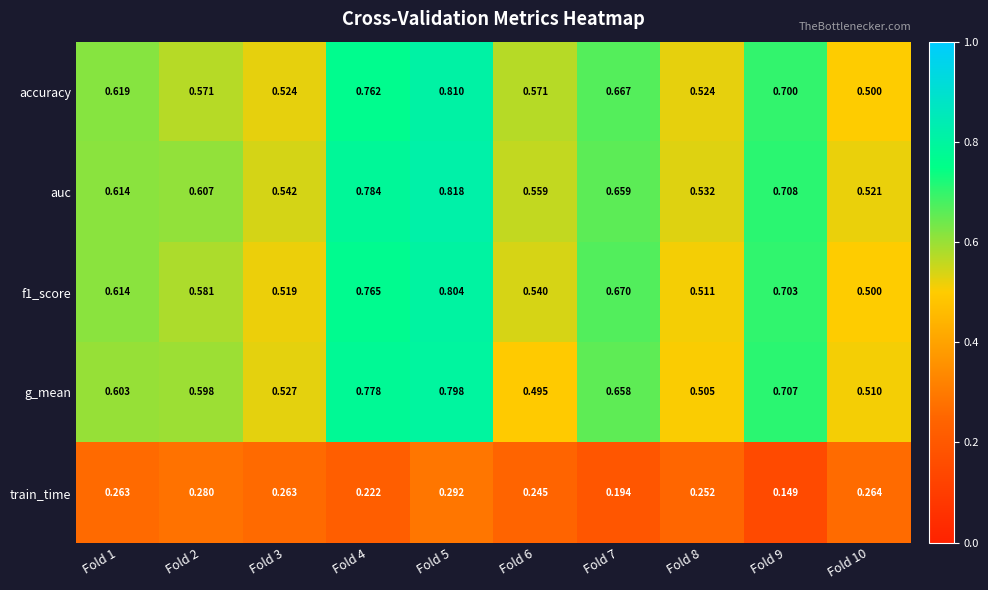

Between Fold 5 and Fold 7, which series saw the biggest shift?

auc